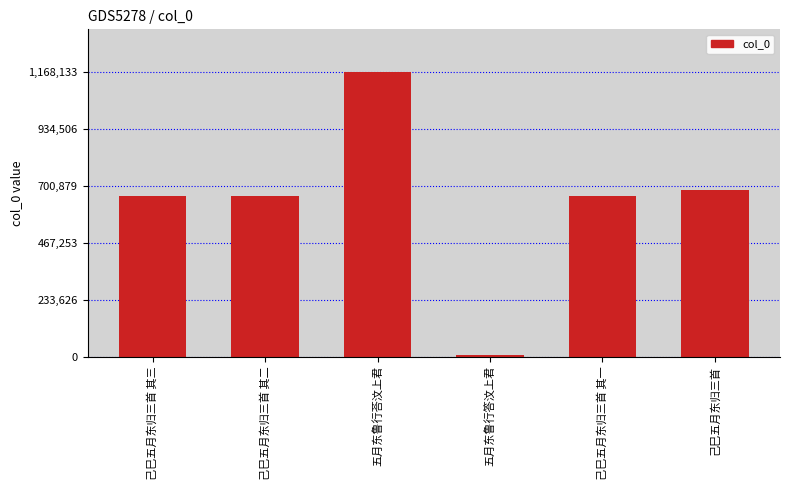

What is the maximum value shown in the chart?

1168133